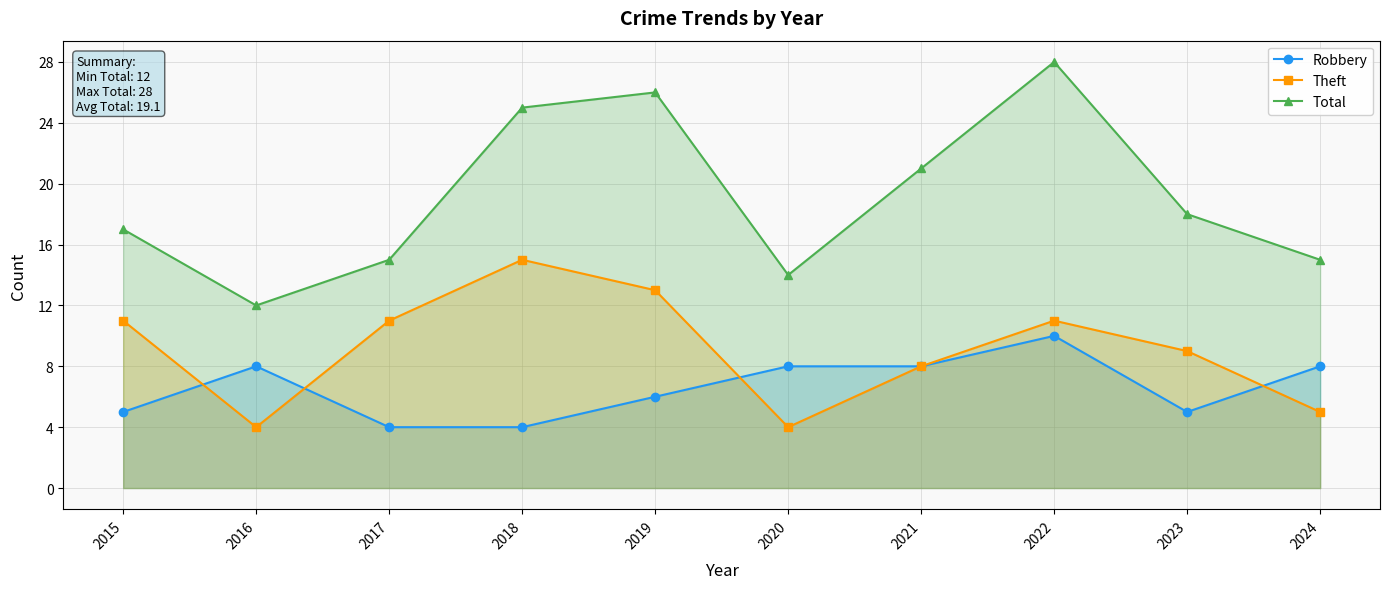

The value of Theft at 2019 is 5. True or false?

False